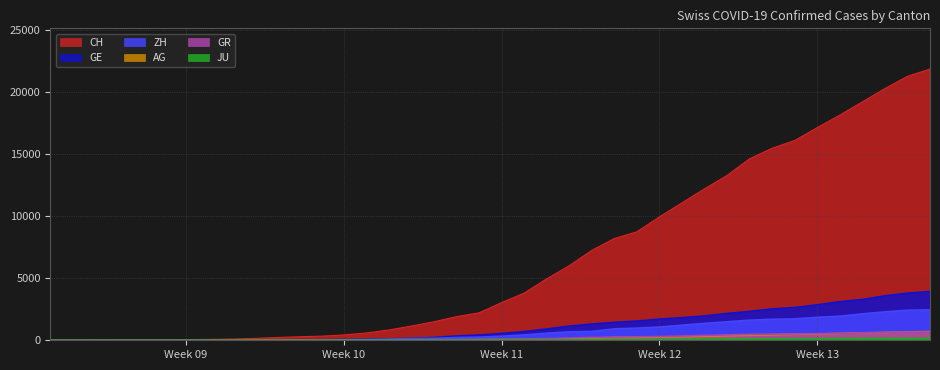

Which series has the largest total across all categories?

CH